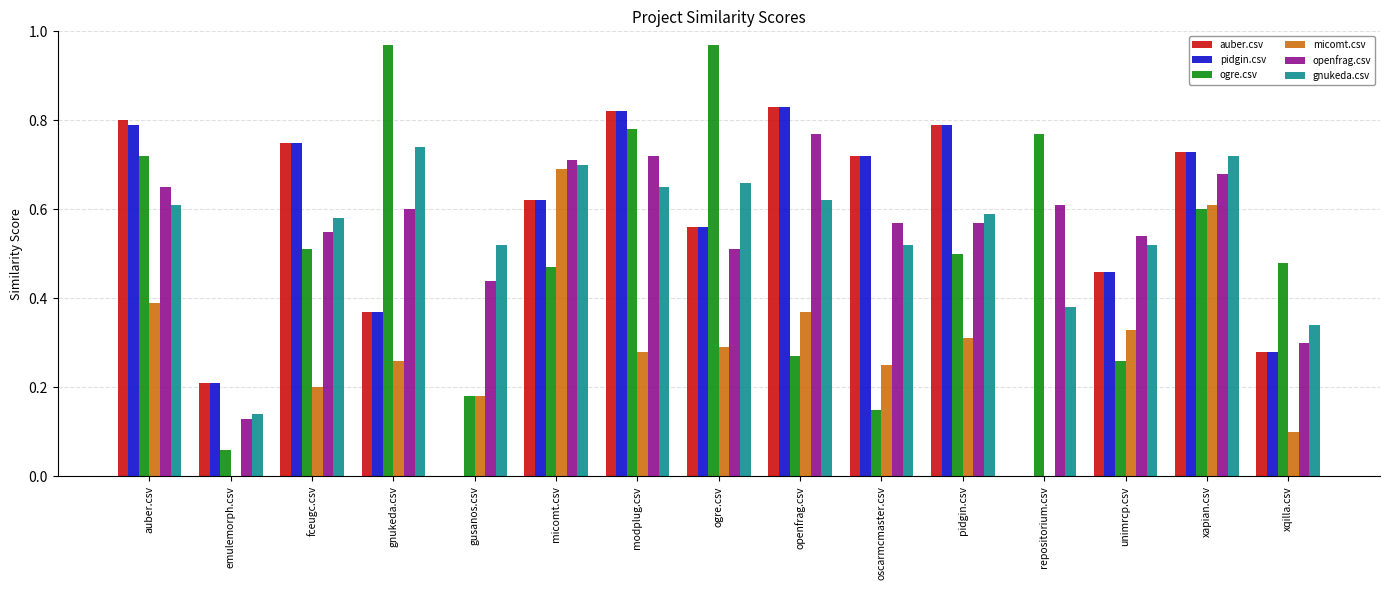

Which category has the highest value in the micomt.csv series?

micomt.csv